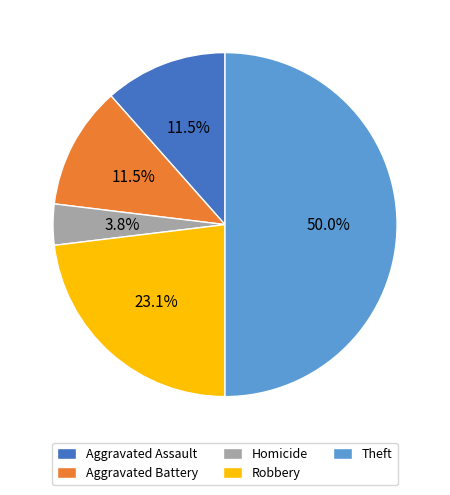

Approximately how many times larger is the value at Aggravated Battery compared to Aggravated Assault?

1.0